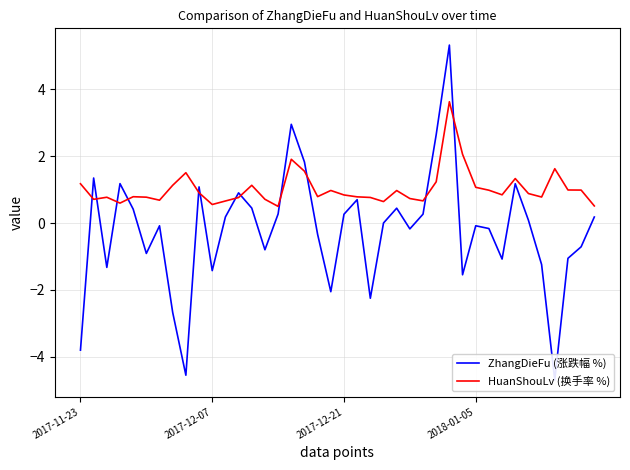

What is the sum of the ZhangDieFu (涨跌幅 %) values at 34 and 8?

-4.5